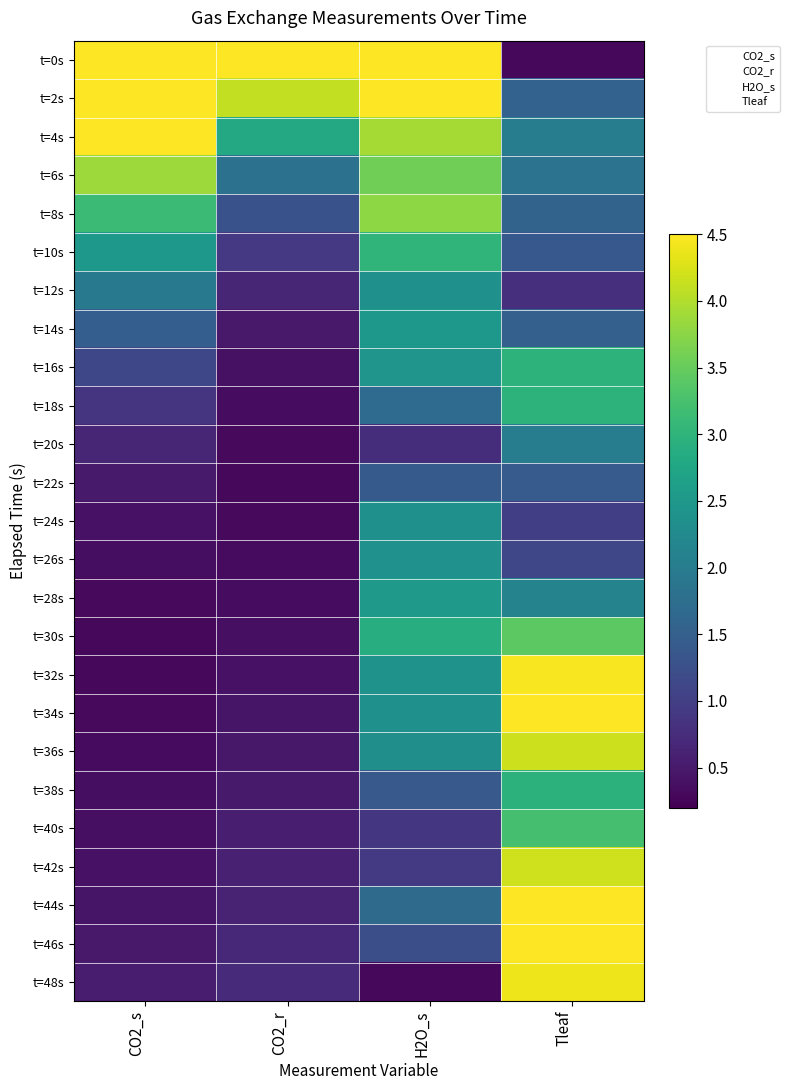

At Tleaf, list the series in order from largest to smallest.

t=46s, t=34s, t=44s, t=32s, t=48s, t=42s, t=36s, t=30s, t=40s, t=16s, t=18s, t=38s, t=28s, t=20s, t=4s, t=6s, t=8s, t=2s, t=14s, t=22s, t=10s, t=26s, t=24s, t=12s, t=0s